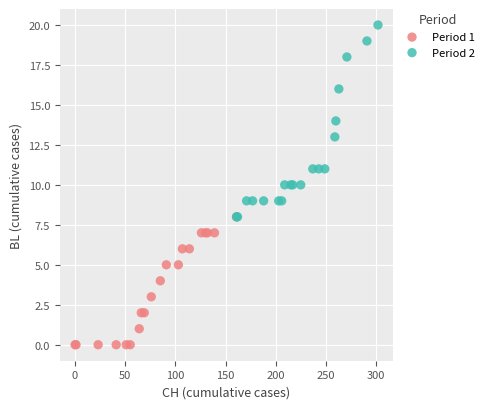

Which series reaches the minimum Y coordinate?

Period 1